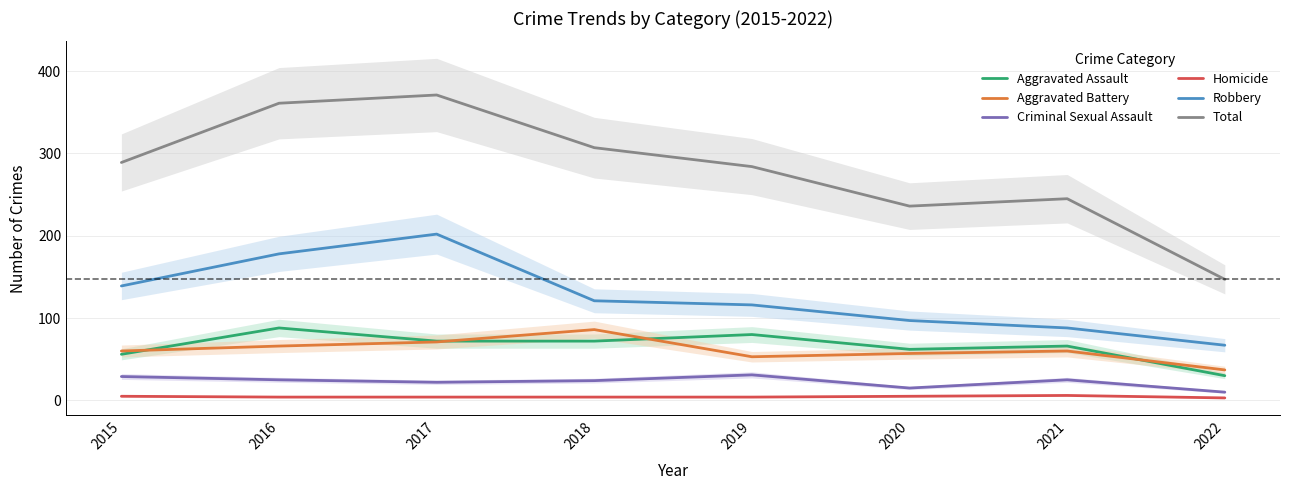

True or false: Homicide and Criminal Sexual Assault intersect in this chart.

False